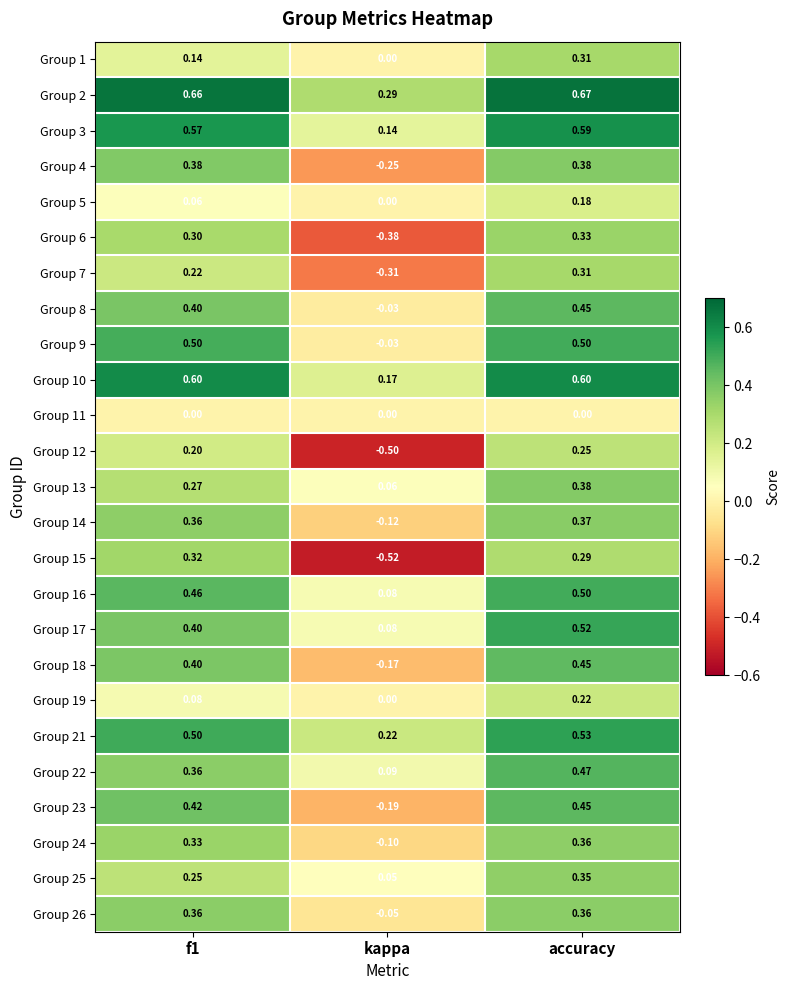

At which label is Group 1 closest to 0?

kappa